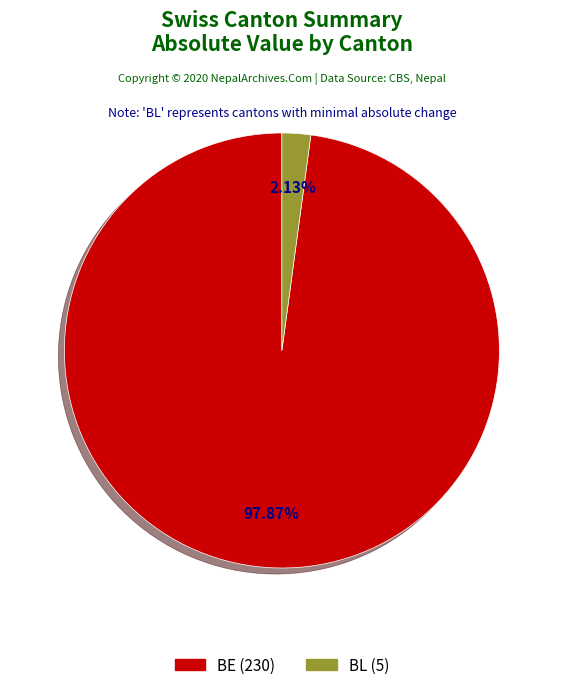

Which slice represents more than half of the pie?

BE